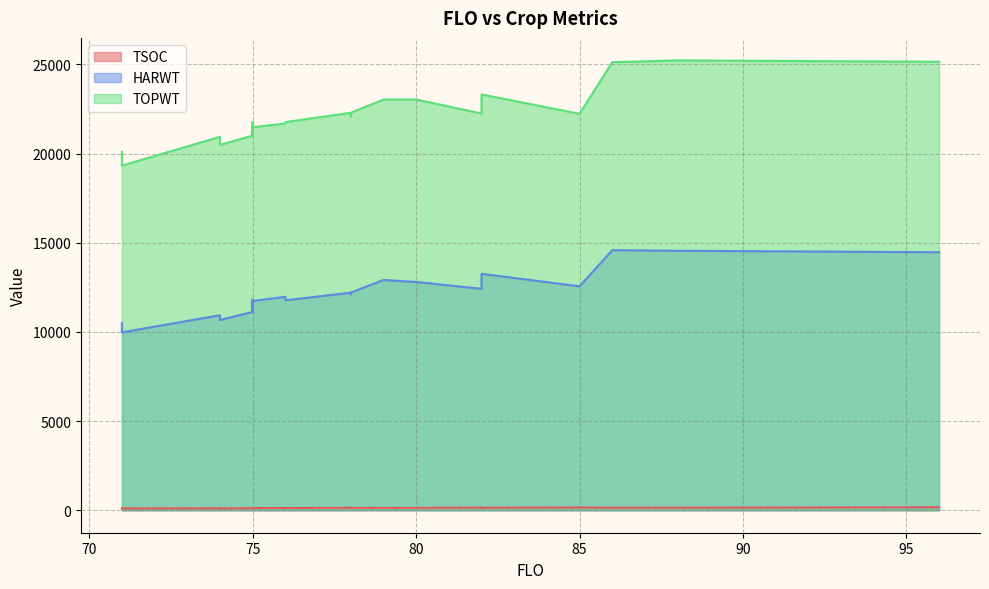

Where is the first local maximum for TSOC?

78